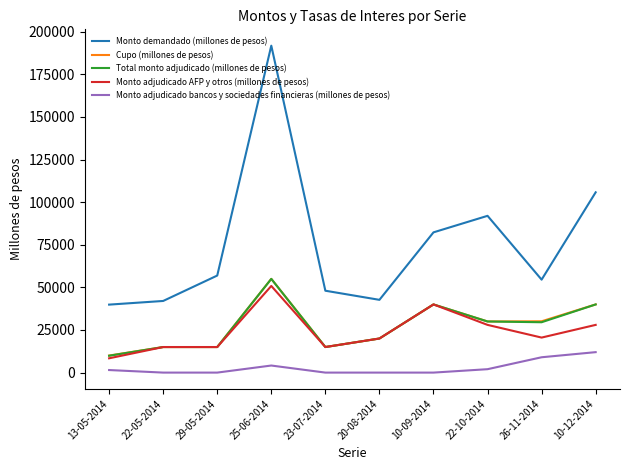

What position from the right is 29-05-2014?

8